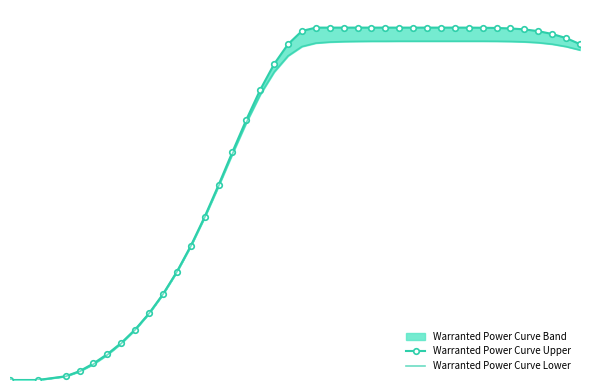

Reading left to right, transcribe all the data shown in this chart.

Warranted Power Curve Upper: 0	0	55	130	244	382	547	745	983	1266	1597	1978	2409	2878	3366	3842	4284	4663	4956	5151	5200	5200	5200	5200	5200	5200	5200	5200	5200	5200	5200	5200	5198	5195	5188	5174	5148	5106	5046	4956
Warranted Power Curve Lower: 0	0	53	125	233	371	539	741	982	1265	1595	1973	2398	2859	3336	3798	4212	4545	4783	4921	4972	4987	4994	4997	4999	4999	5000	5000	5000	5000	5000	5000	5000	4999	4996	4990	4978	4956	4920	4869